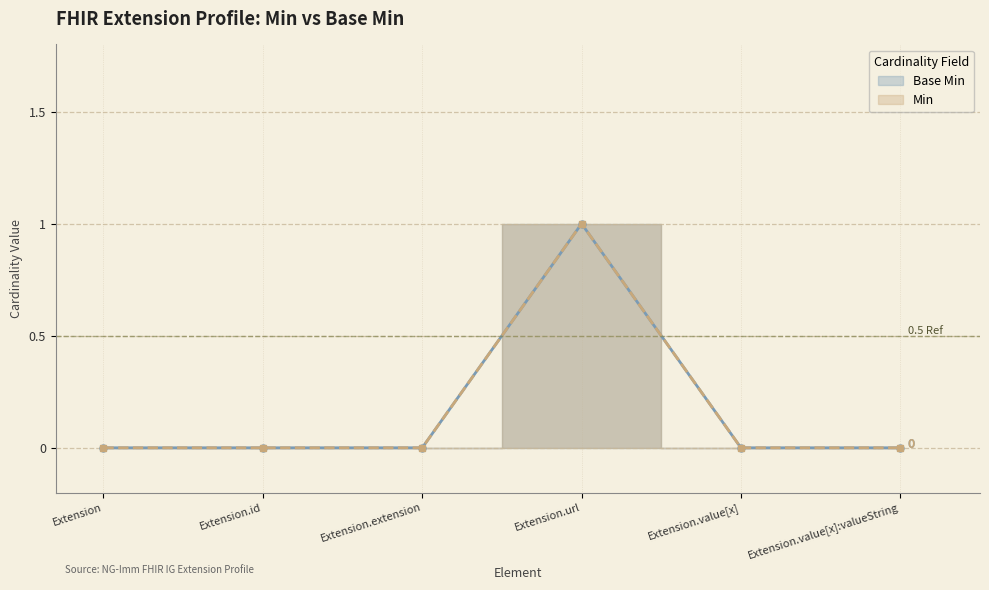

Does the chart display data point markers on the line(s)?

Yes